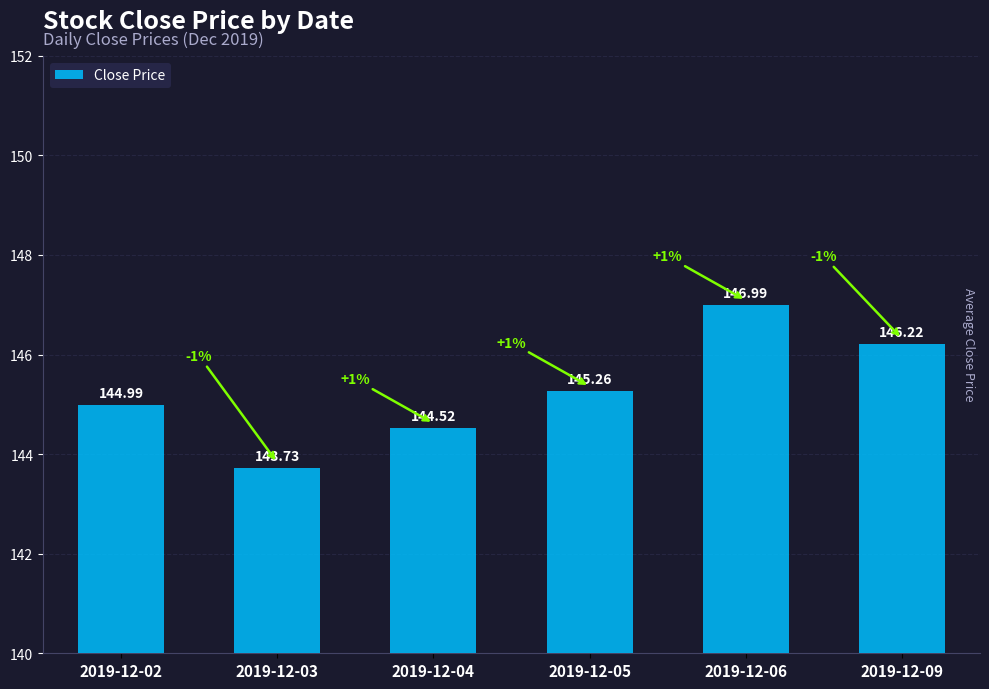

What is the difference between the values at 2019-12-04 and 2019-12-03?

0.8